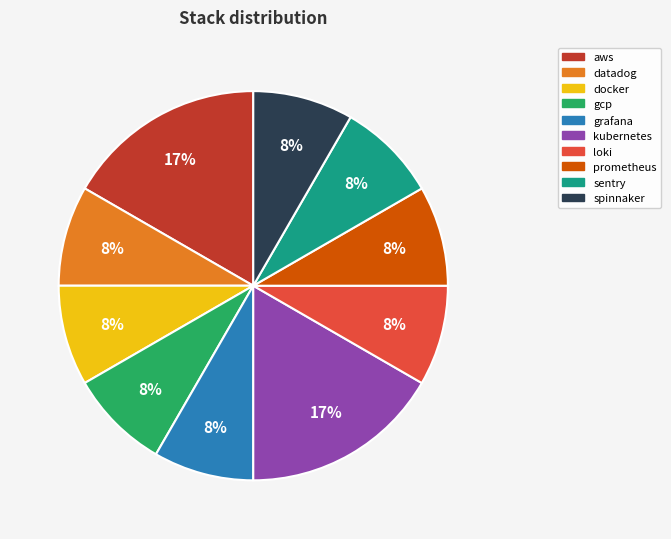

Do gcp and spinnaker together represent more than half of the pie?

No